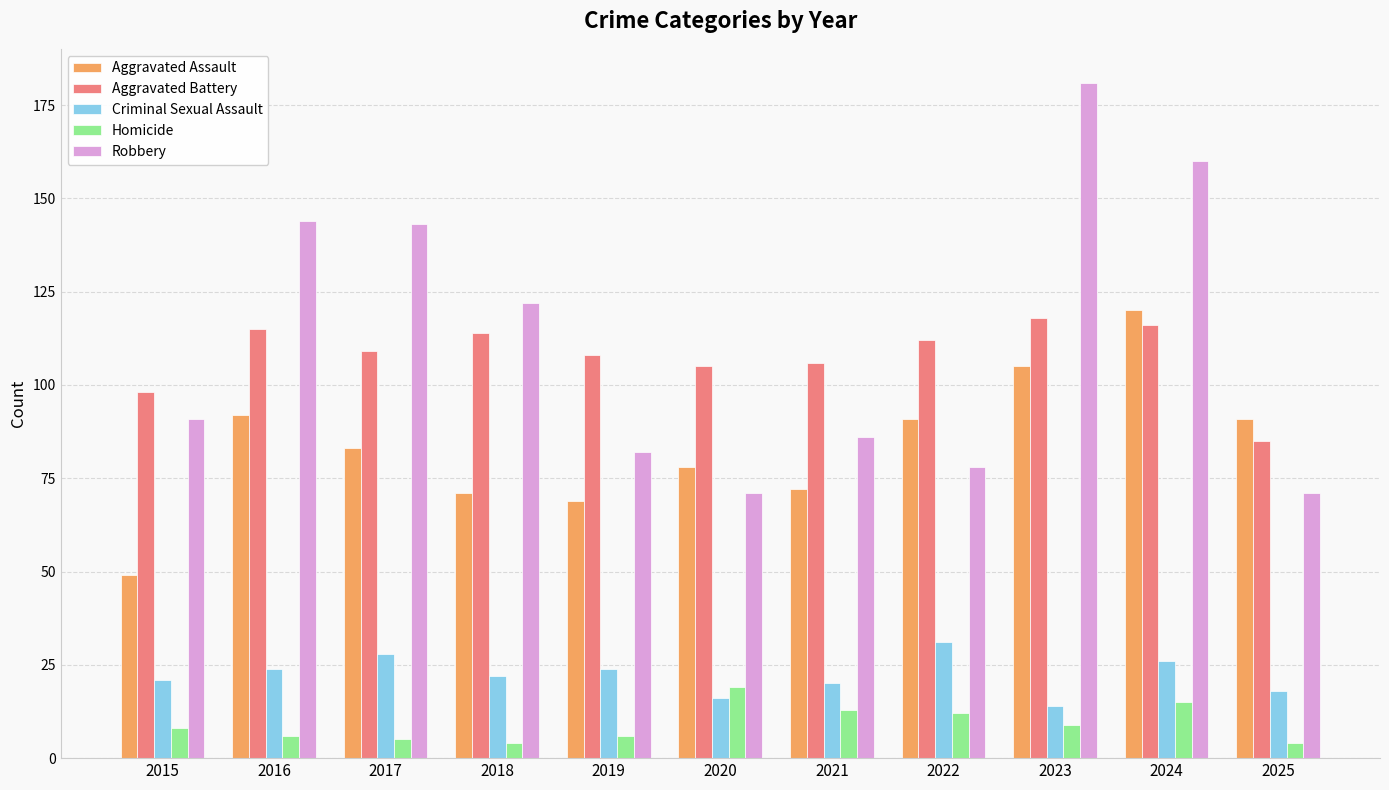

Is it true that Aggravated Assault equals 77 at 2015?

False